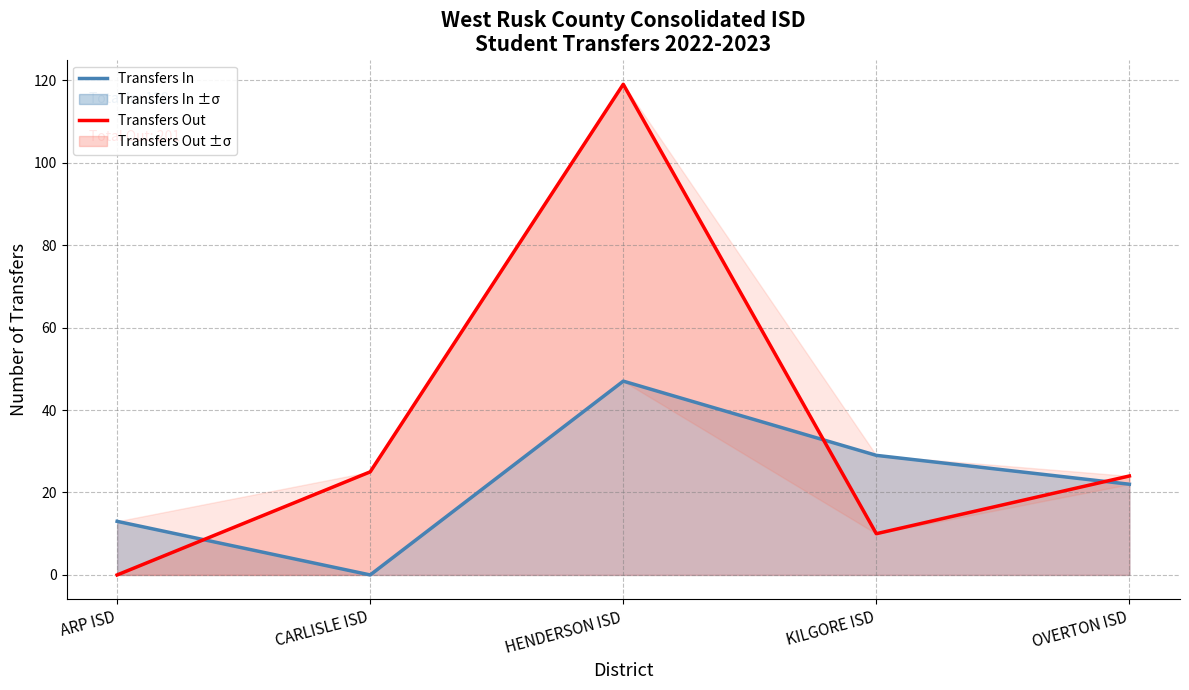

At which label does Transfers Out reach its minimum?

ARP ISD